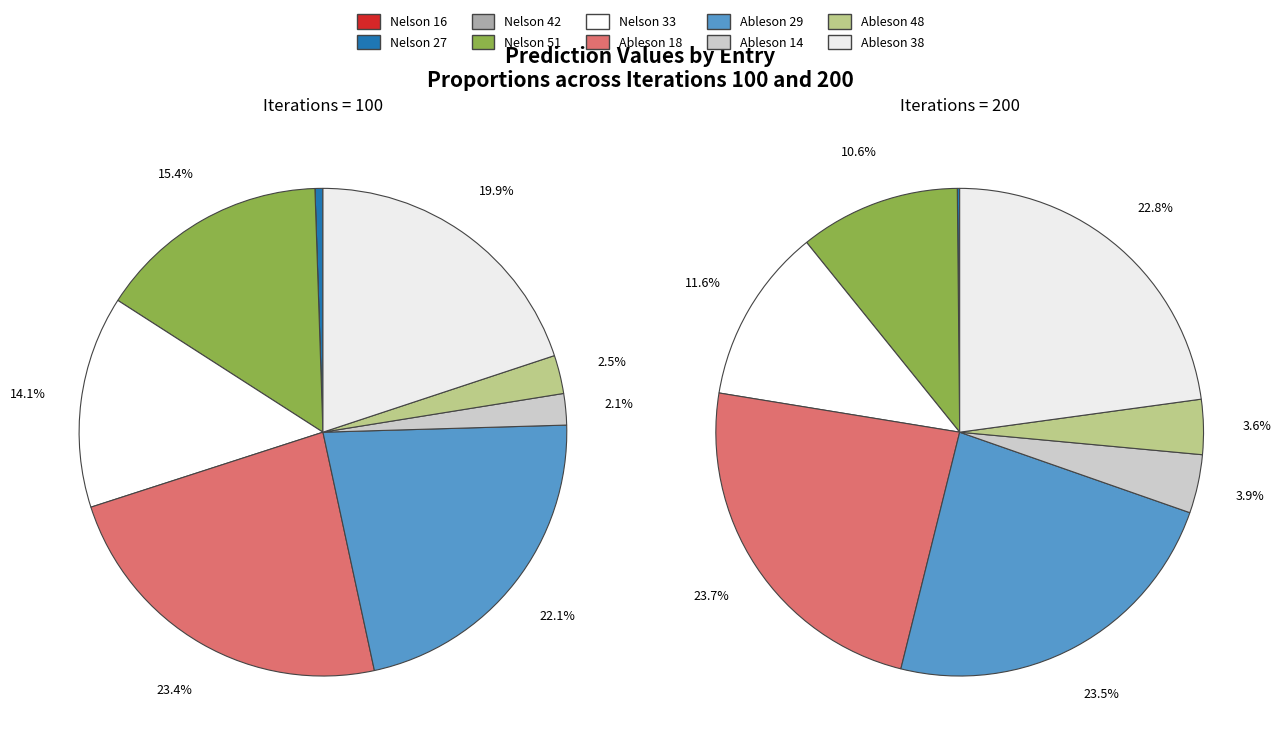

Which category has the smallest portion of the pie?

Nelson 16